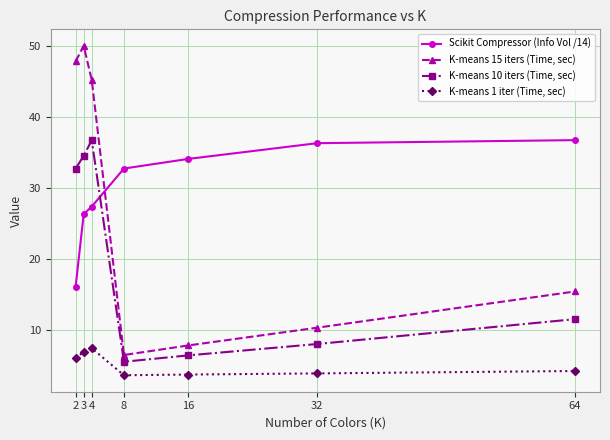

What is the maximum value shown in the chart?

50.0